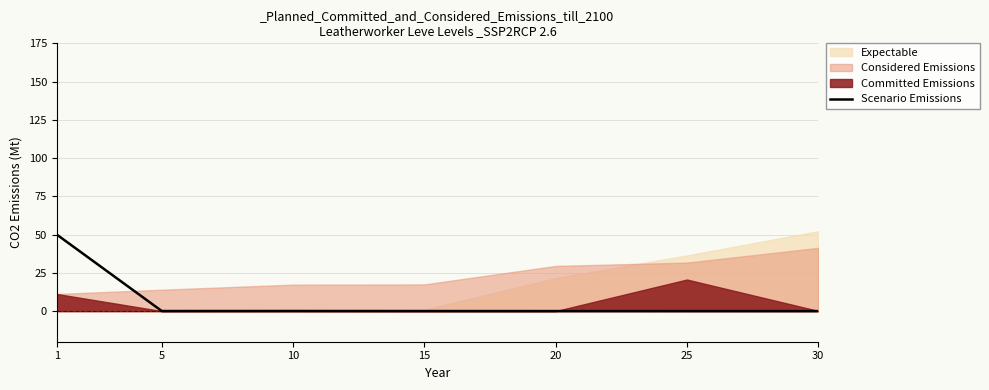

Is it true that the value at 1 is 50.0?

True